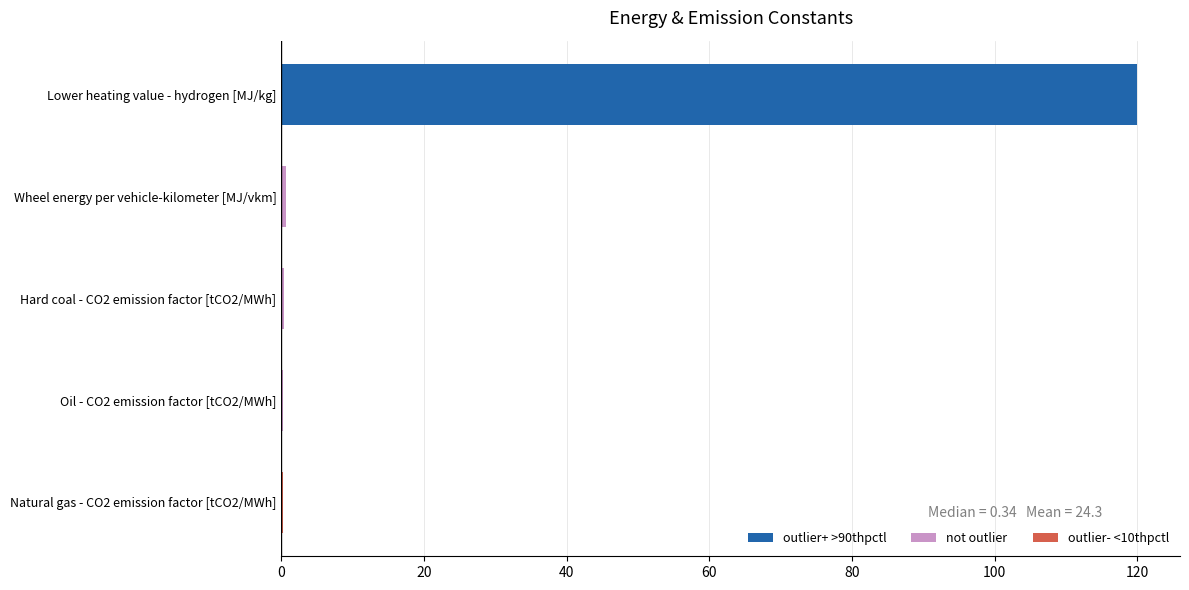

The value at Lower heating value - hydrogen [MJ/kg] is 197.2. True or false?

False